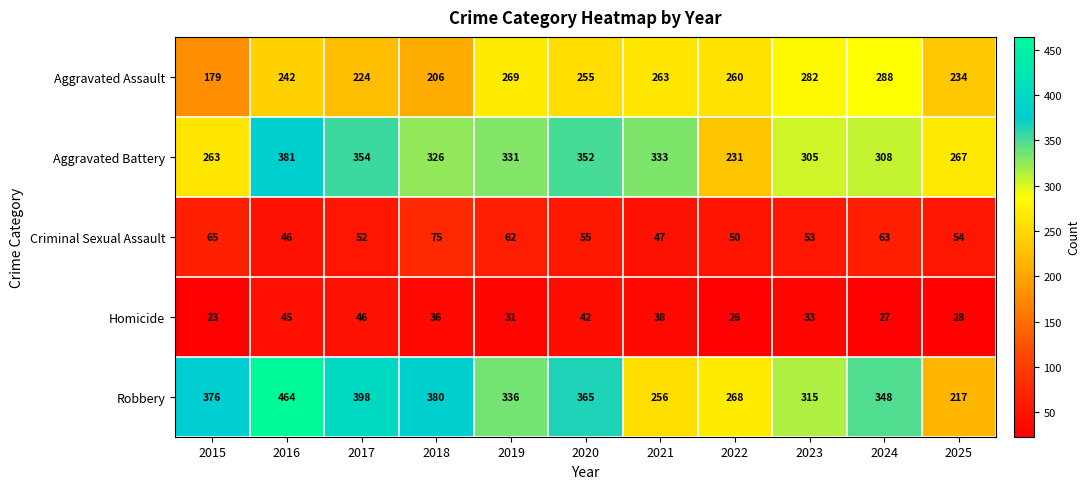

The Aggravated Battery series shows 381 at 2016. True or false?

True